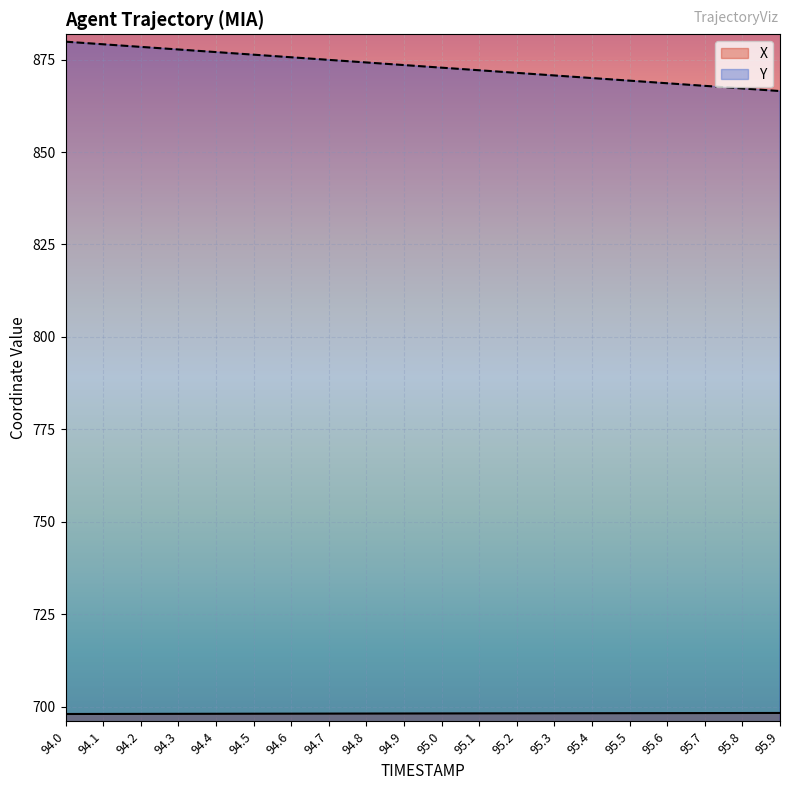

True or false: X and Y intersect in this chart.

False